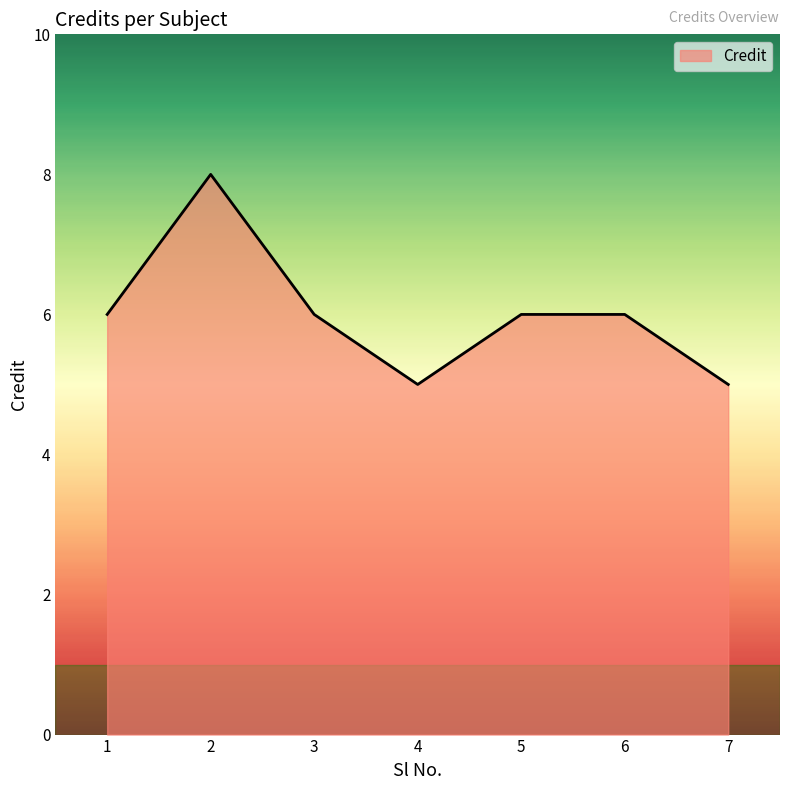

The chart shows a value of 6 at 1. True or false?

True